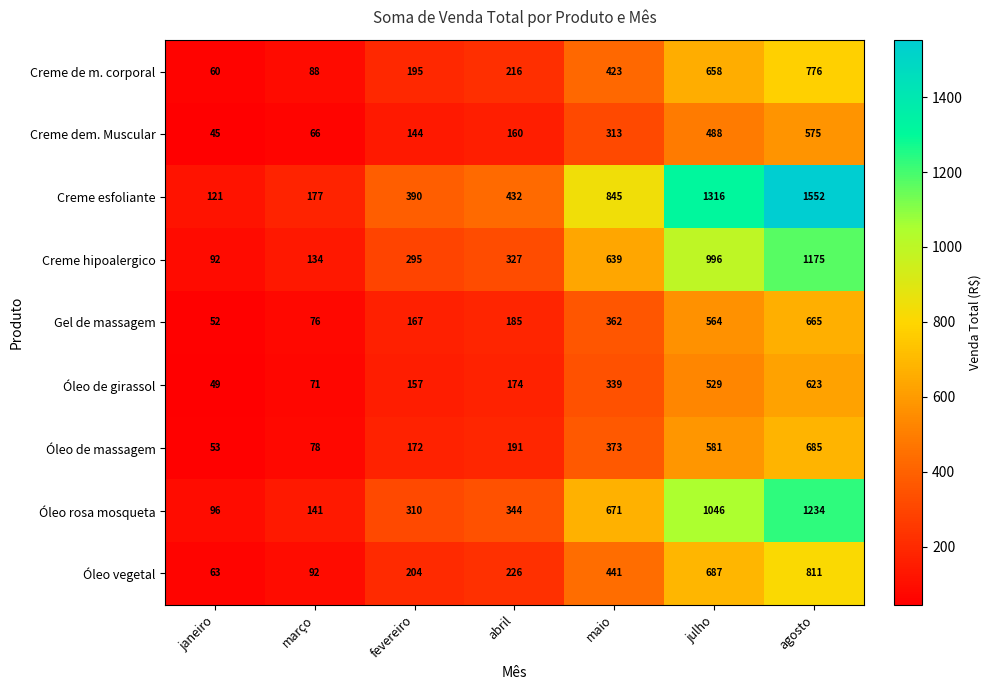

Read the Creme esfoliante value at maio.

845